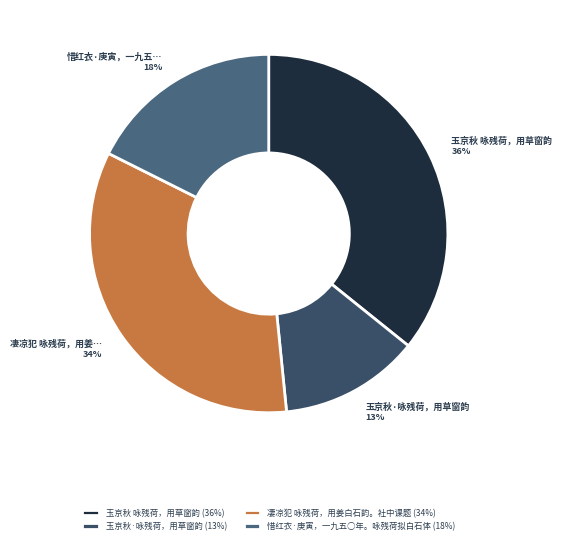

Count the number of slices in the pie.

4